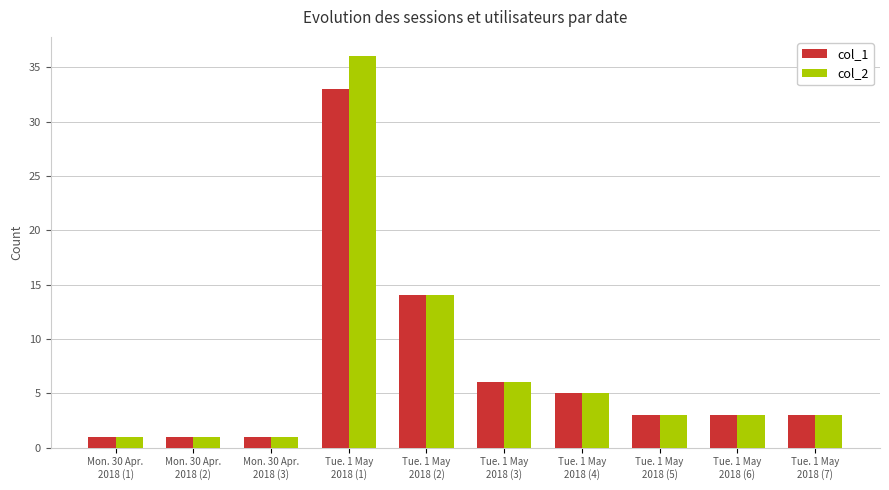

Is the value of col_2 at Tue. 1 May
2018 (6) greater than the value of col_1 at Mon. 30 Apr.
2018 (3)?

Yes